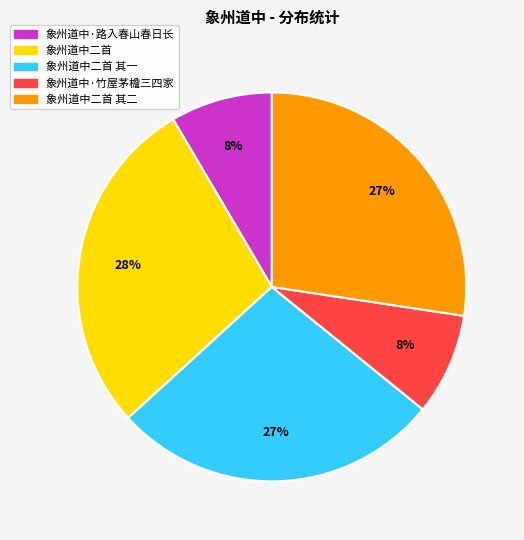

What percentage is the 象州道中·路入春山春日长 slice, to the nearest percent?

8%